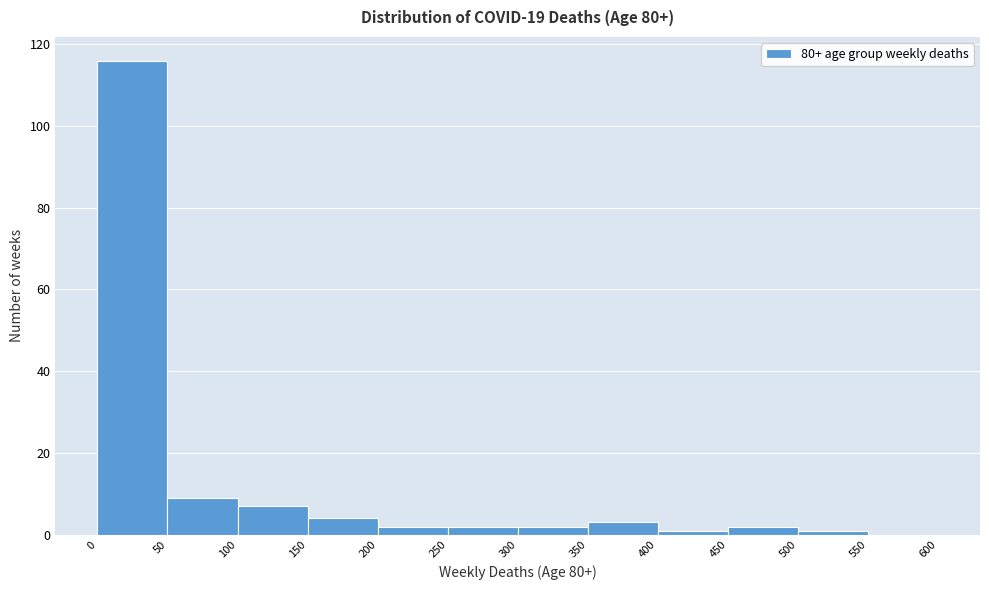

Reading left to right, list every bar in this chart as the range it spans on the x-axis followed by its height. The values are not printed on the chart, so give them approximately, as read against the axis.

0 to 50: 116
50 to 100: 10
100 to 150: 8
150 to 200: 4
200 to 250: 2
250 to 300: 2
300 to 350: 2
350 to 400: 4
400 to 450: under 2
450 to 500: 2
500 to 550: under 2
550 to 600: 0